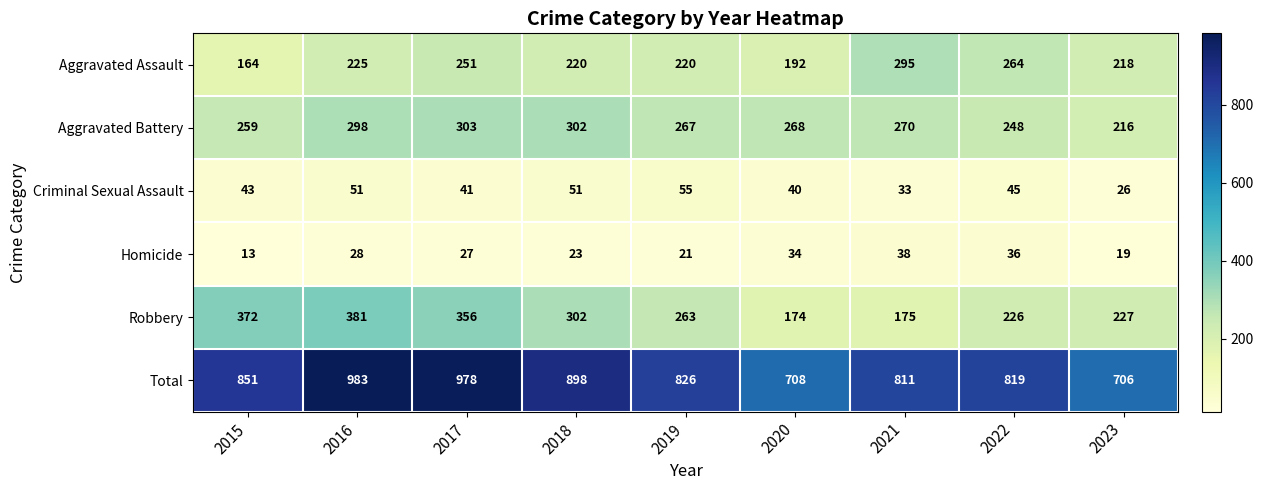

What is the difference between the highest and lowest values at 2020?

674